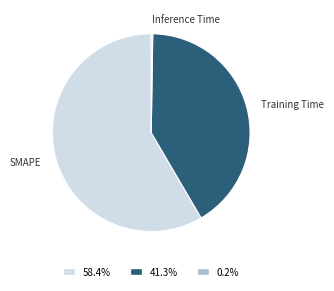

Is there any slice that represents more than half of the pie?

Yes